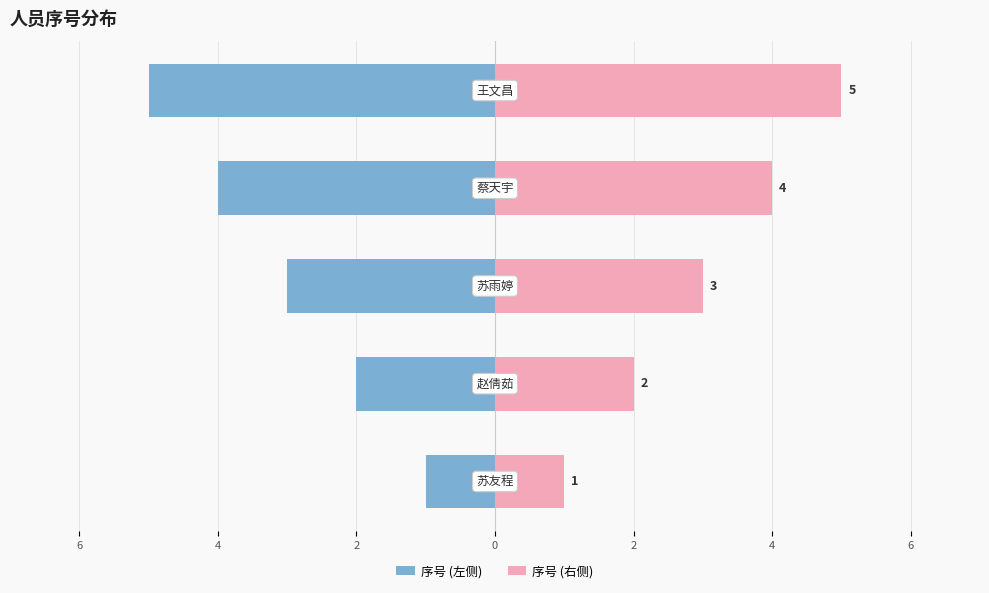

How many bars are there in each group?

2